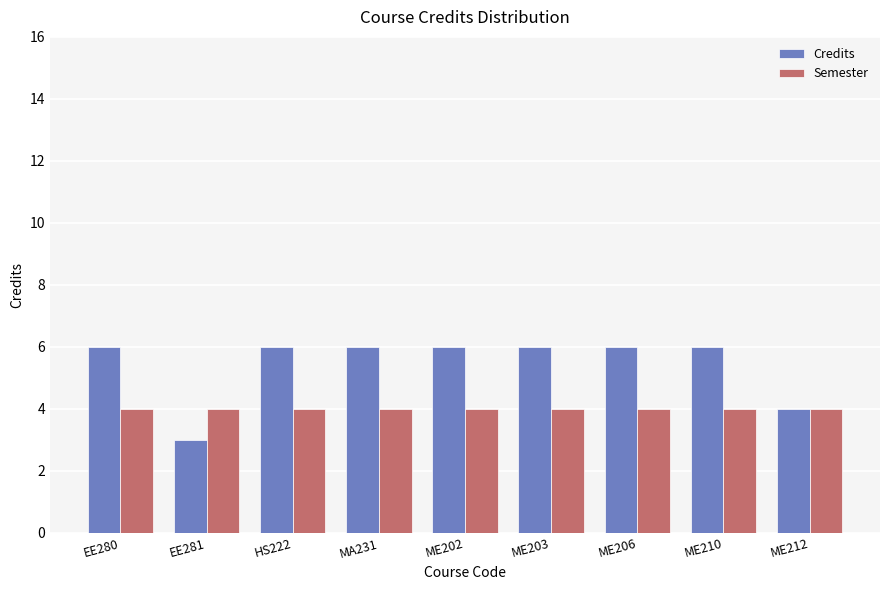

How many categories are shown in the chart?

9